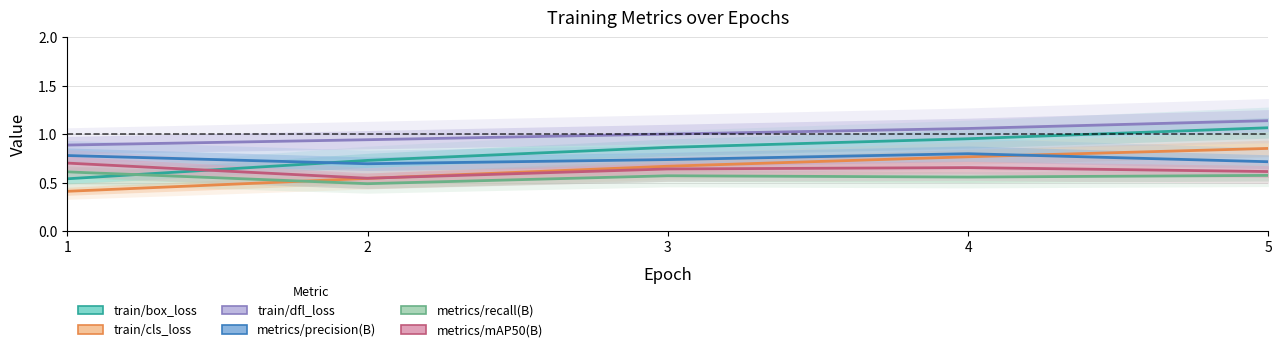

True or false: metrics/recall(B) has a value of 0.2 at 4.

False